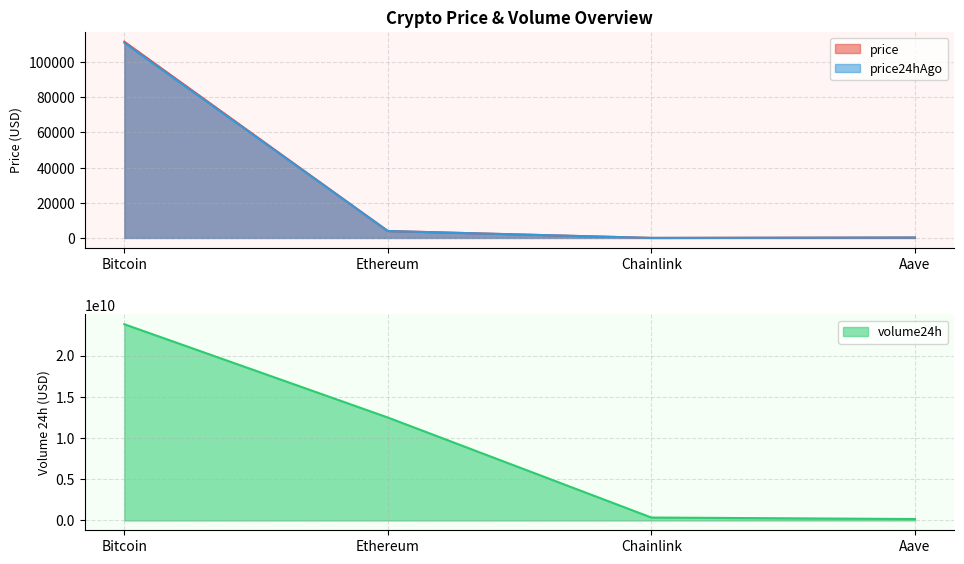

At how many categories does at least one series exceed 5237318692?

2